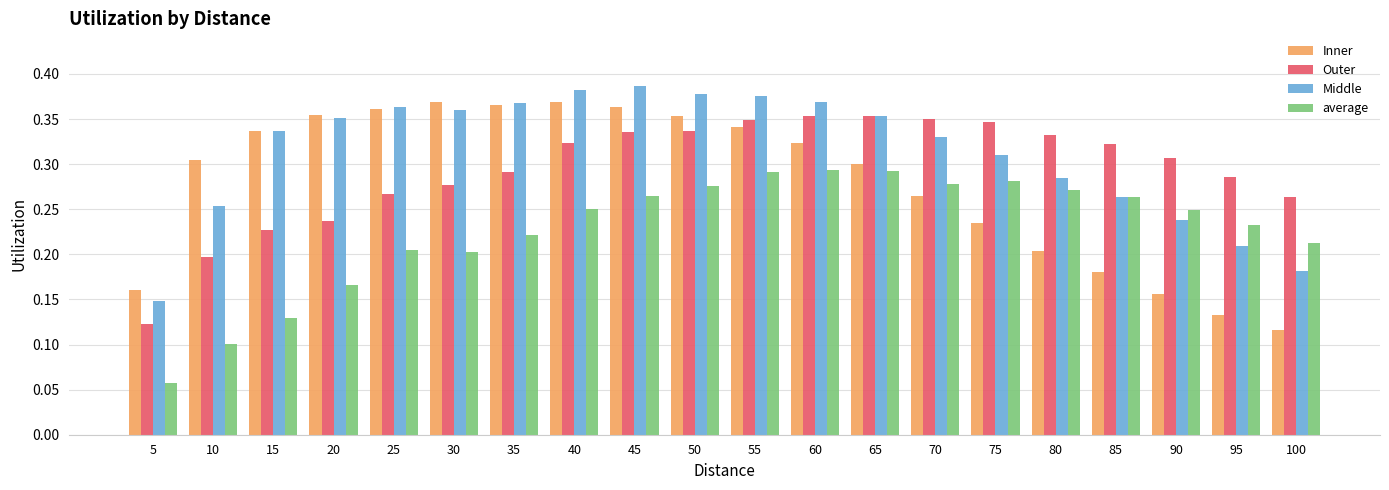

Which category has the lowest value across all series?

5